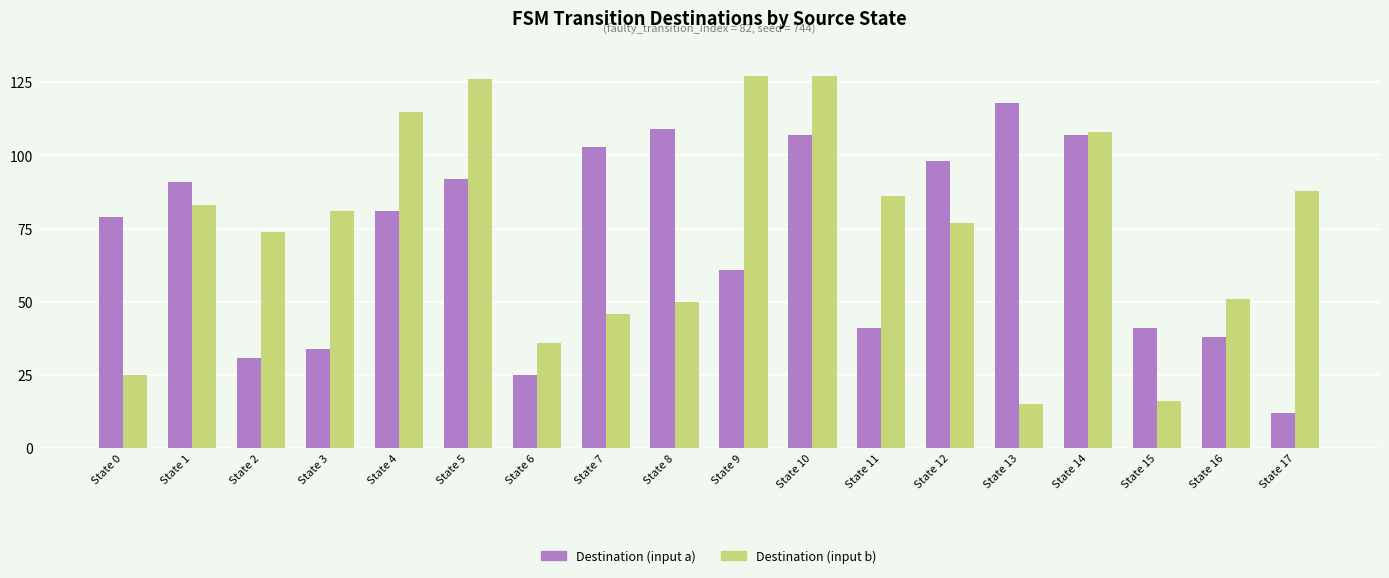

What are all the series names shown in the legend?

Destination (input a), Destination (input b)